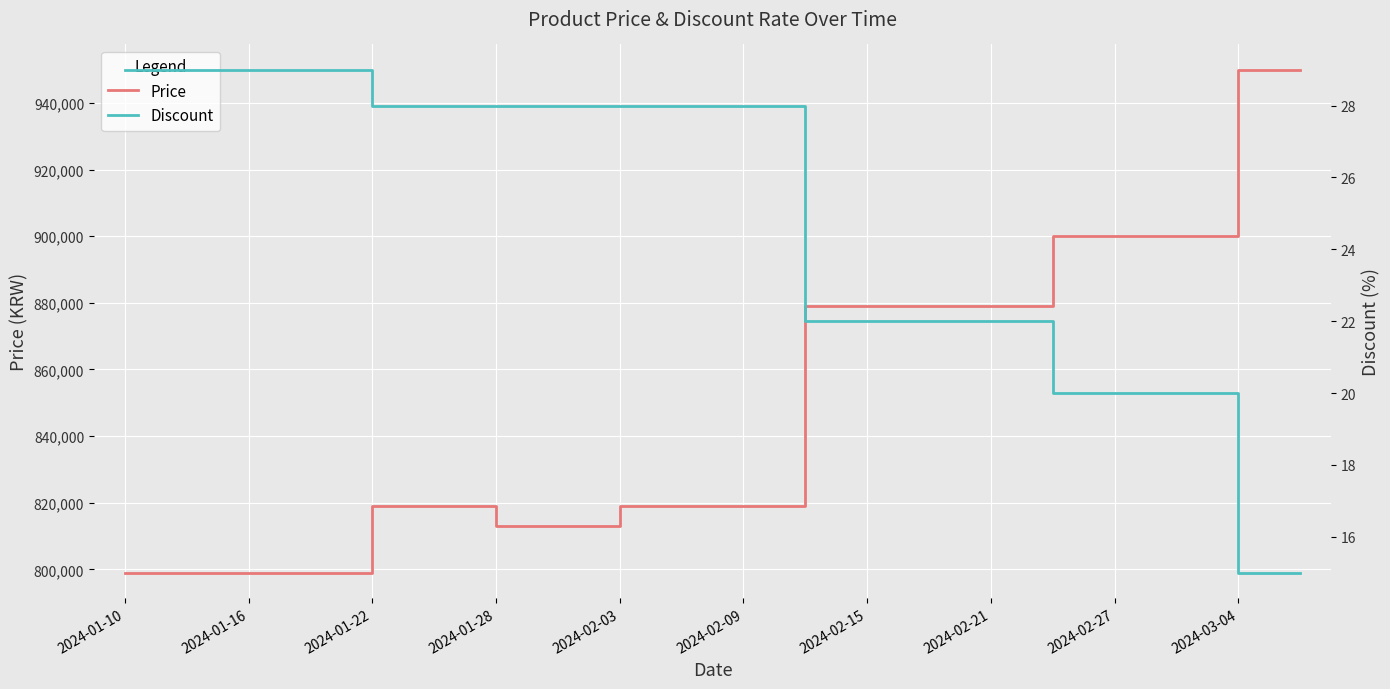

Which series has the widest spread of values?

Price